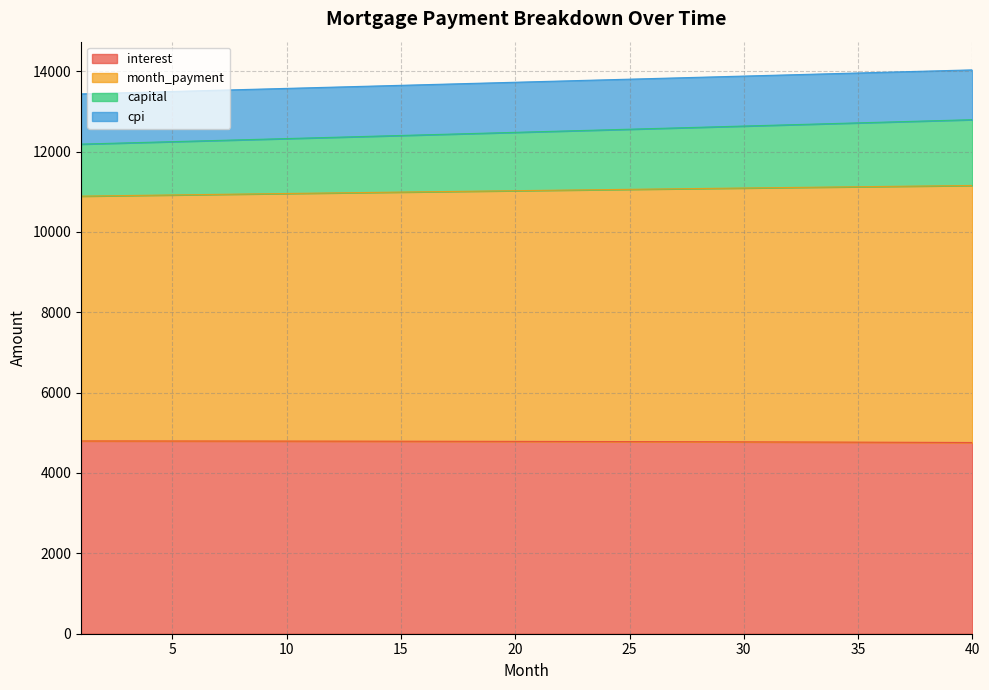

What is the maximum value for interest?

4797.7